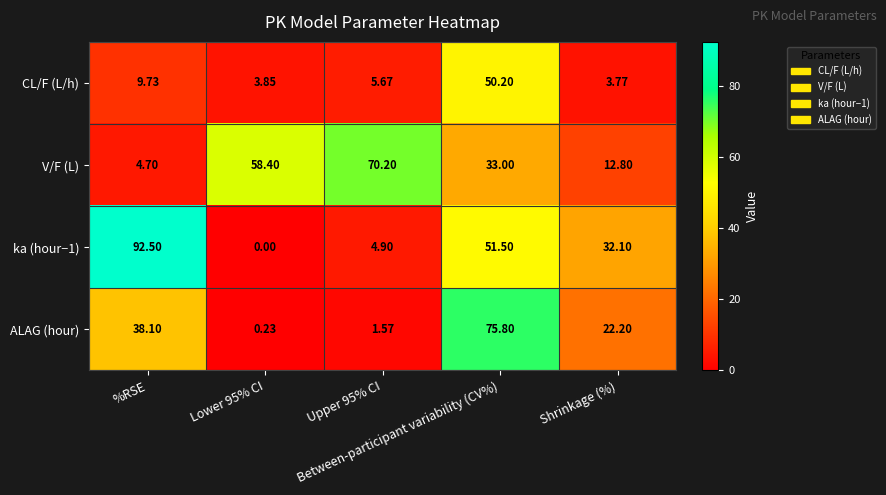

Rank the series at Between-participant variability (CV%) from highest to lowest value.

ALAG (hour), ka (hour−1), CL/F (L/h), V/F (L)